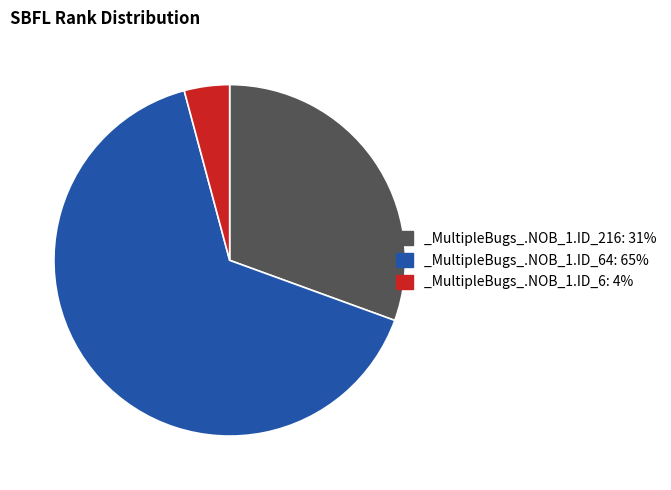

How many segments does this pie chart have?

3